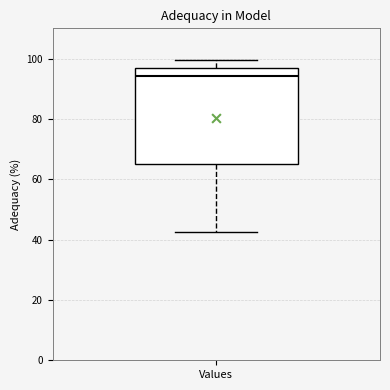

Where is the lower edge of the box for Values on the y-axis? The values are not printed on the chart, so give them approximately, as read against the axis.

64